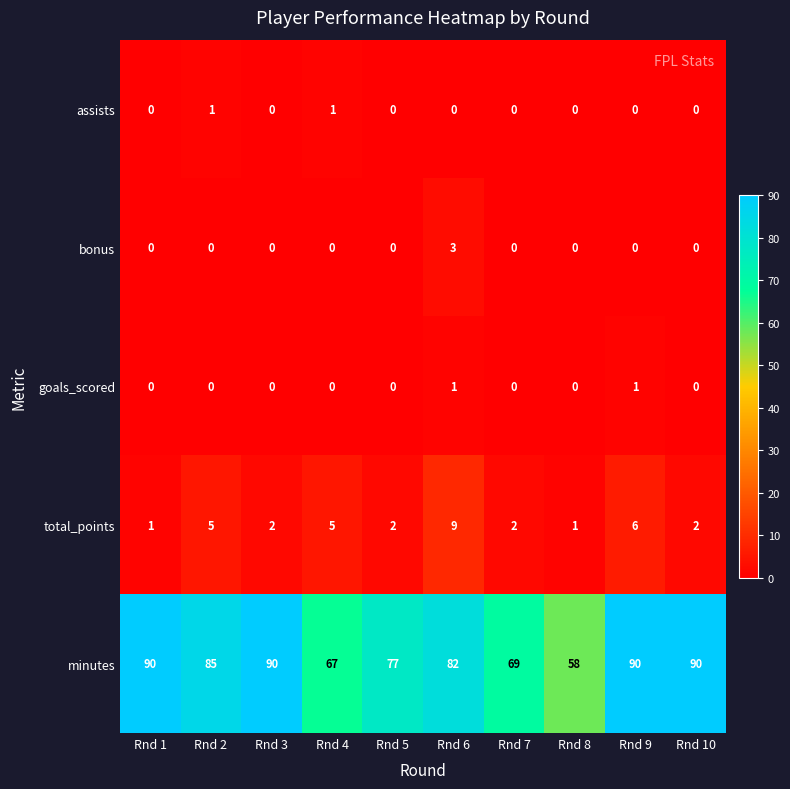

How many series are shown in this chart?

5